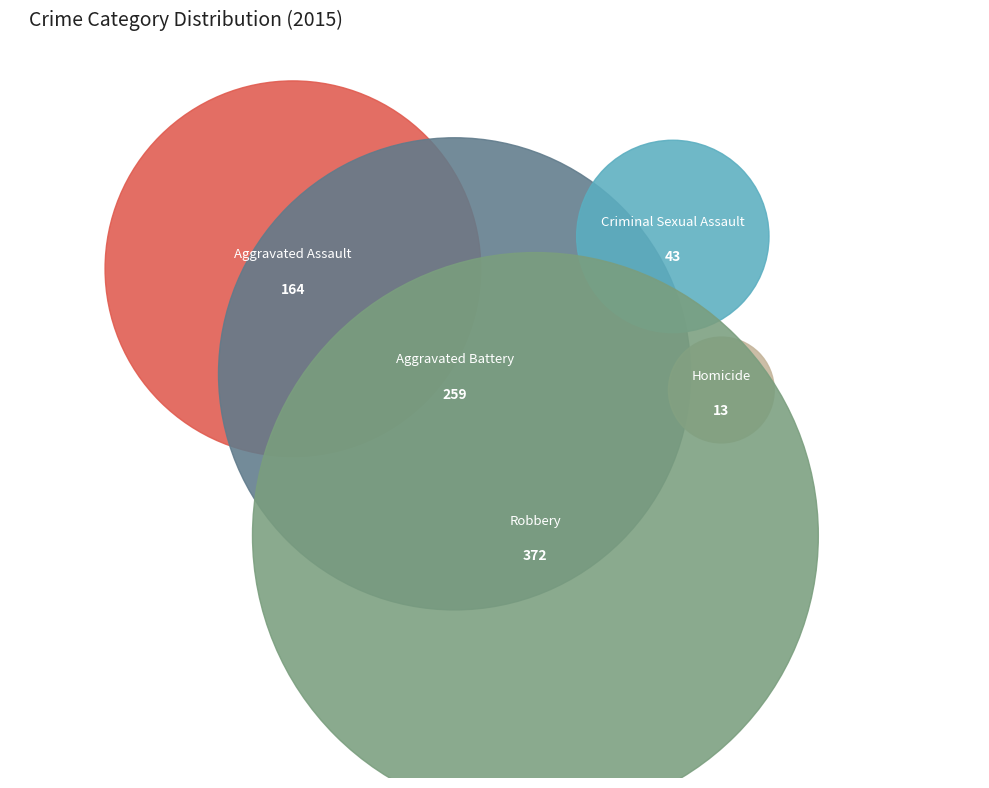

To the nearest percent, what percentage of the pie is Aggravated Assault?

19%